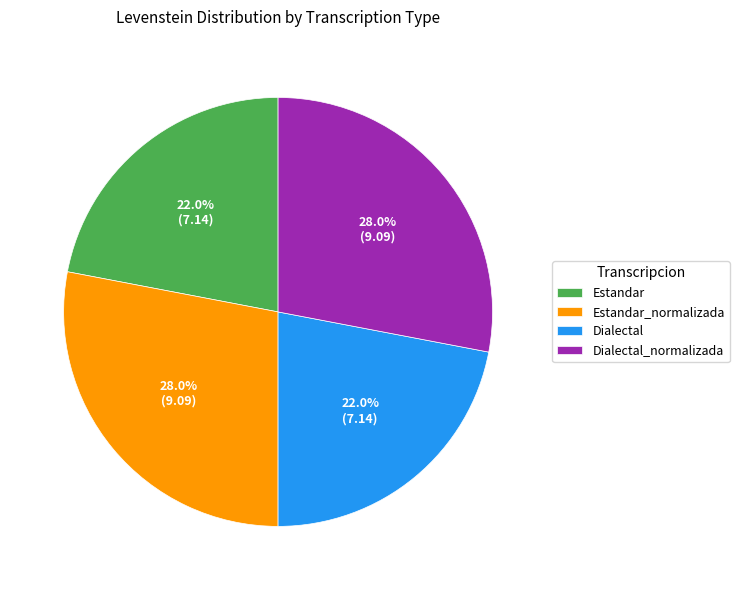

Approximately how many times larger is the value at Dialectal_normalizada compared to Estandar_normalizada?

1.0